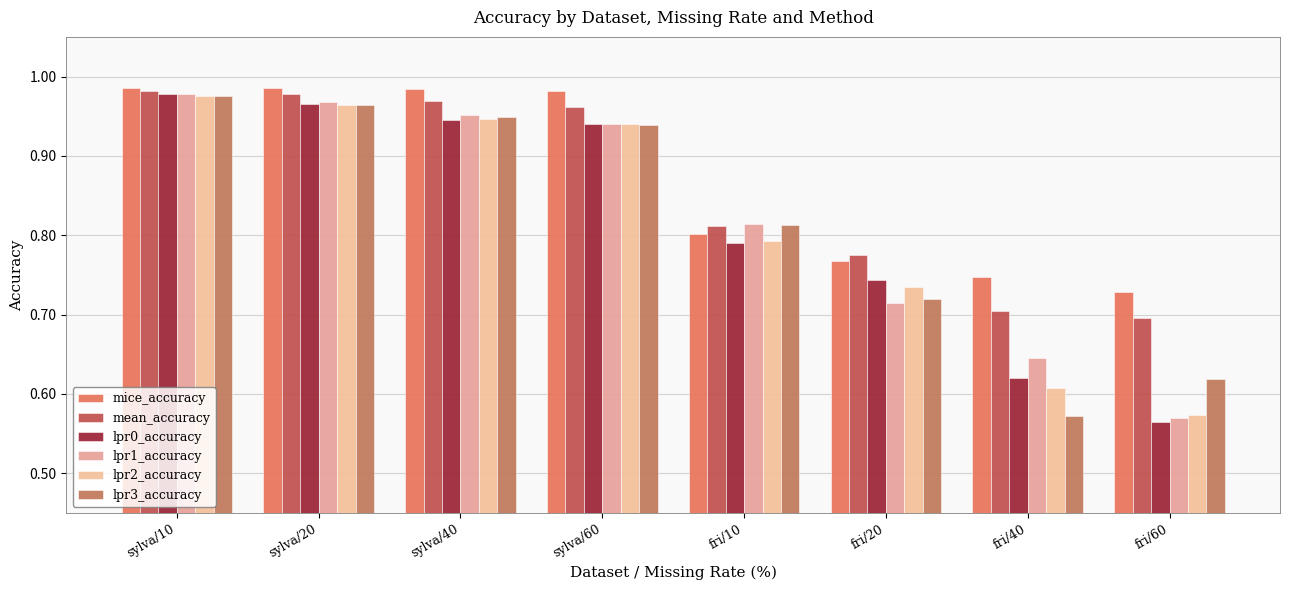

How many groups of bars are there?

8